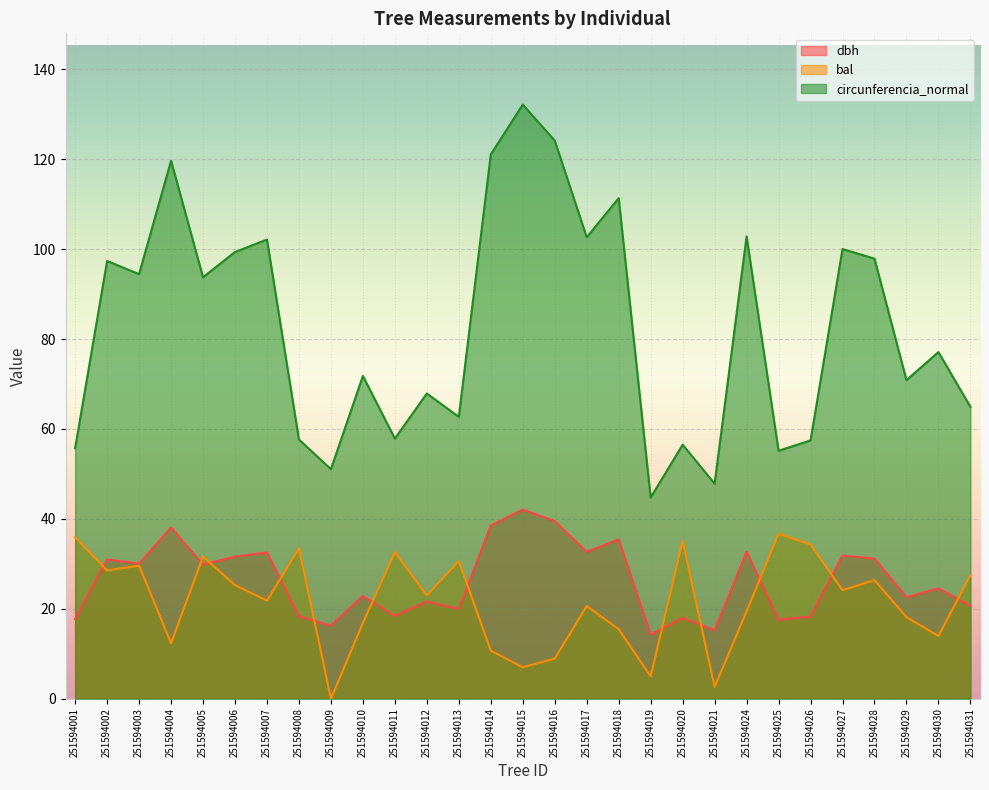

What are all the series names shown in the legend?

dbh, bal, circunferencia_normal